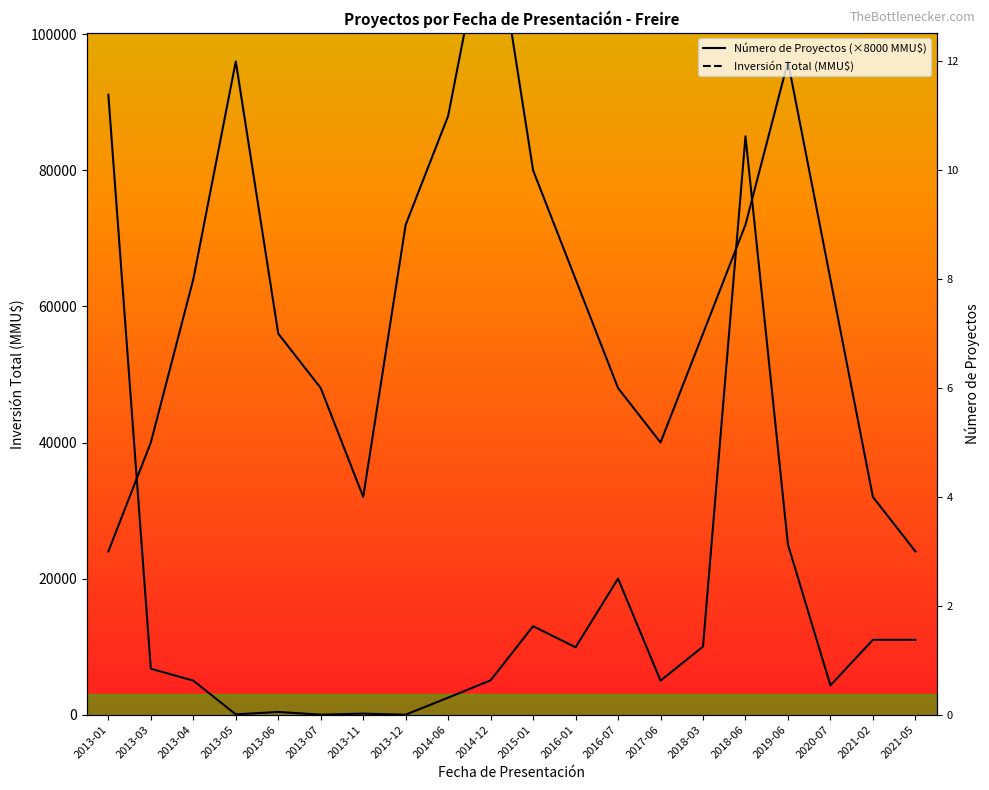

Count the number of categories in the chart.

20